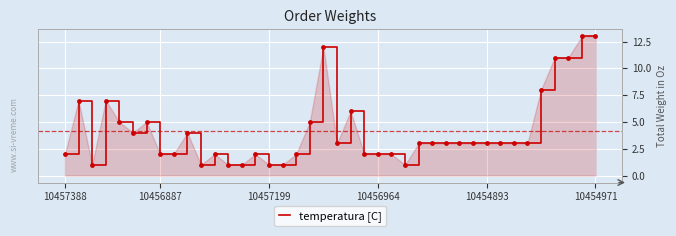

What is the difference between the maximum and minimum values?

12